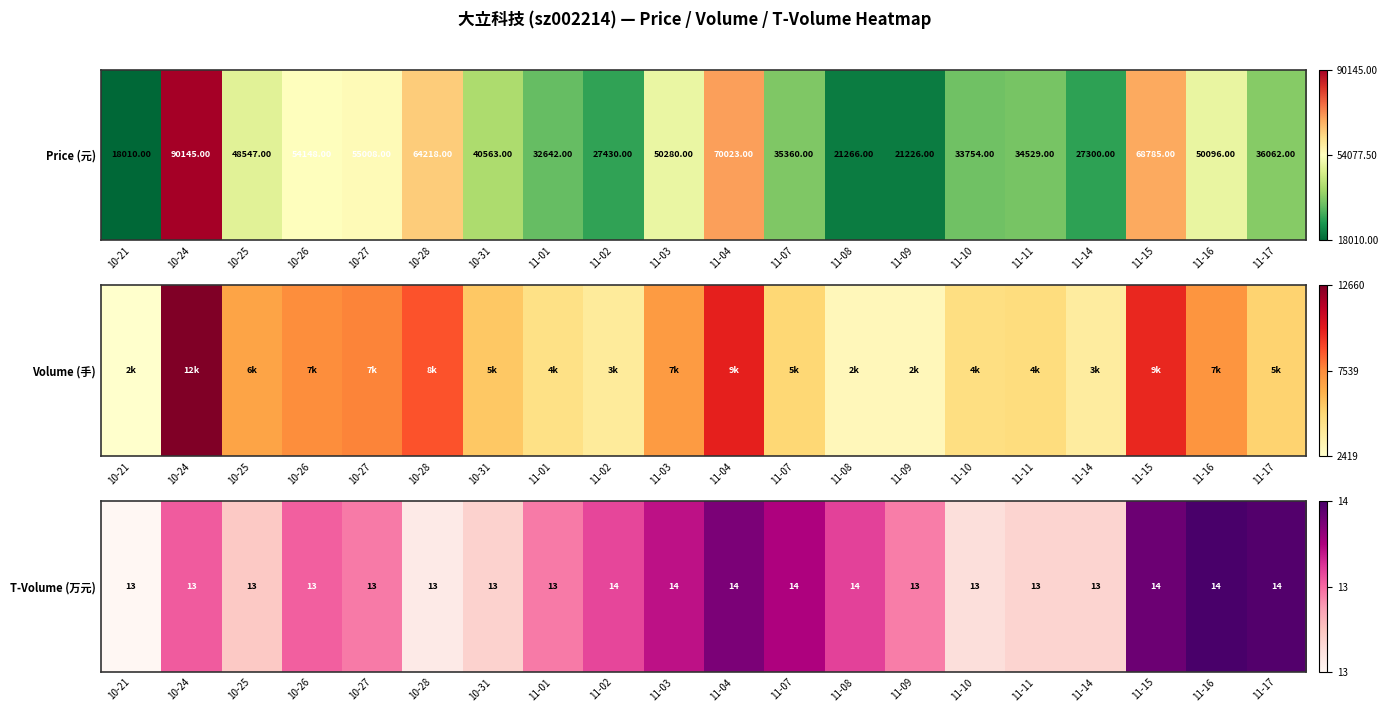

Read the value at 11-08.

0.6